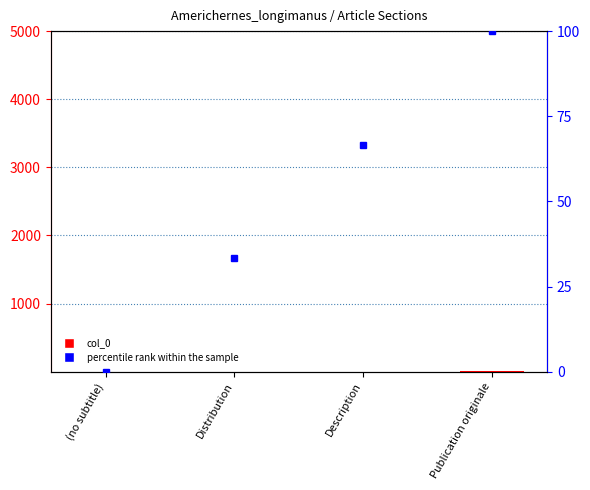

What is the label of the 1st bar from the left?

(no subtitle)